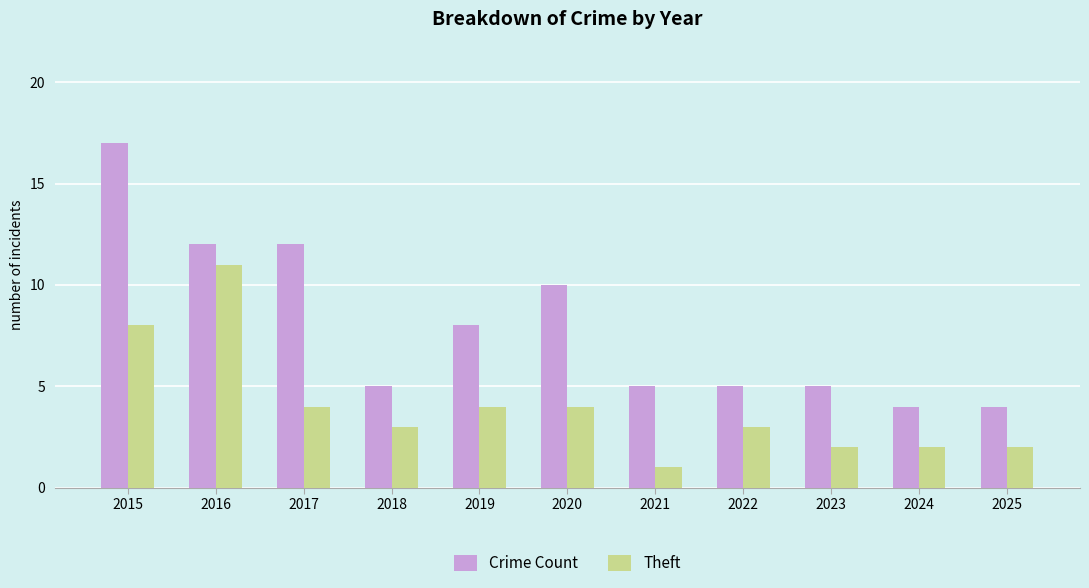

True or false: Crime Count has a value of 5 at 2018.

True